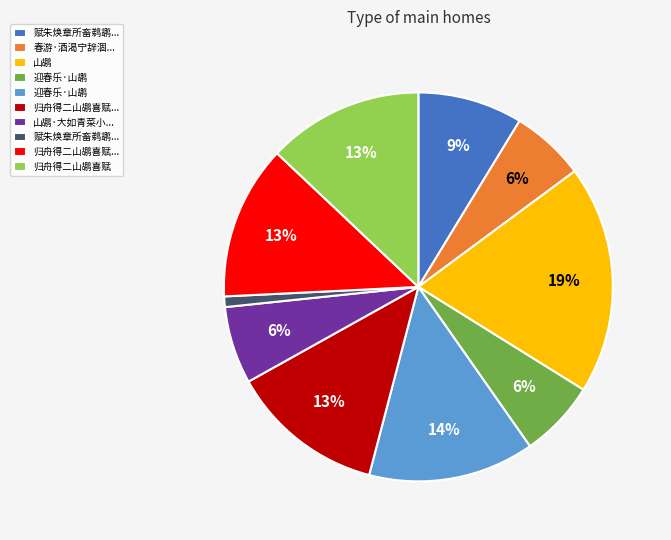

Count the number of slices in the pie.

10